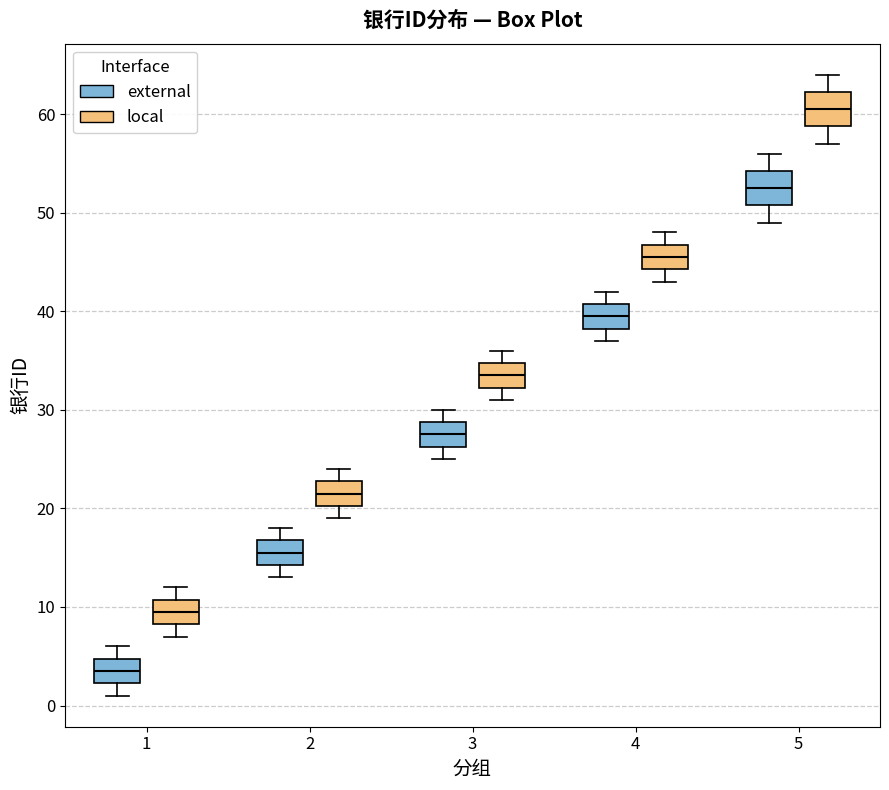

Where does the median line of the box for 3 (local) sit on the y-axis? The values are not printed on the chart, so give them approximately, as read against the axis.

34